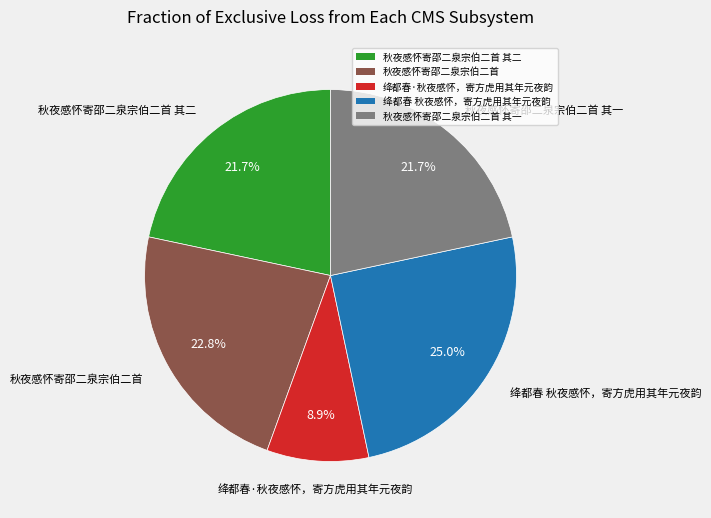

Does any single category account for the majority?

No